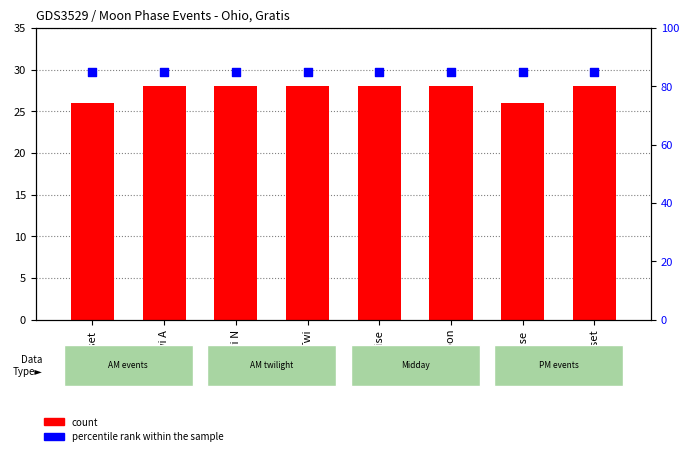

What are all the series names shown in the legend?

count, percentile rank within the sample